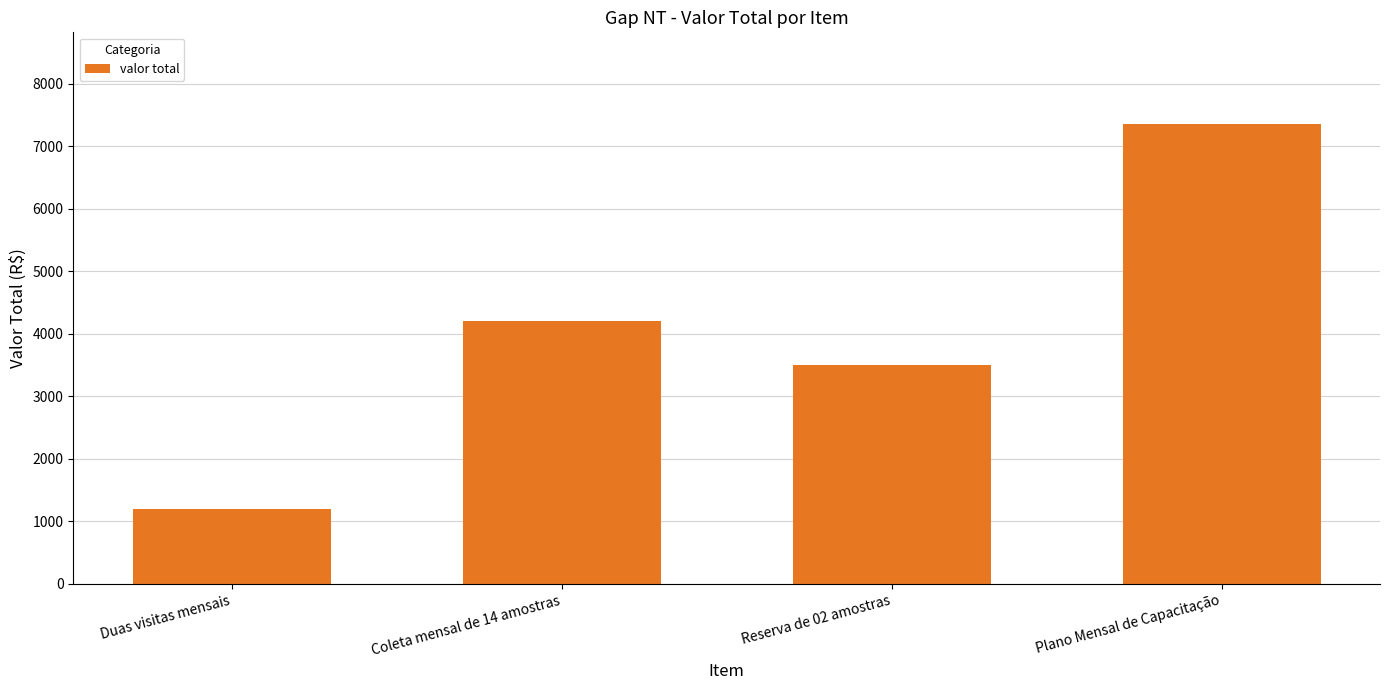

What is the change in value from Reserva de 02 amostras to Plano Mensal de Capacitação?

+3850